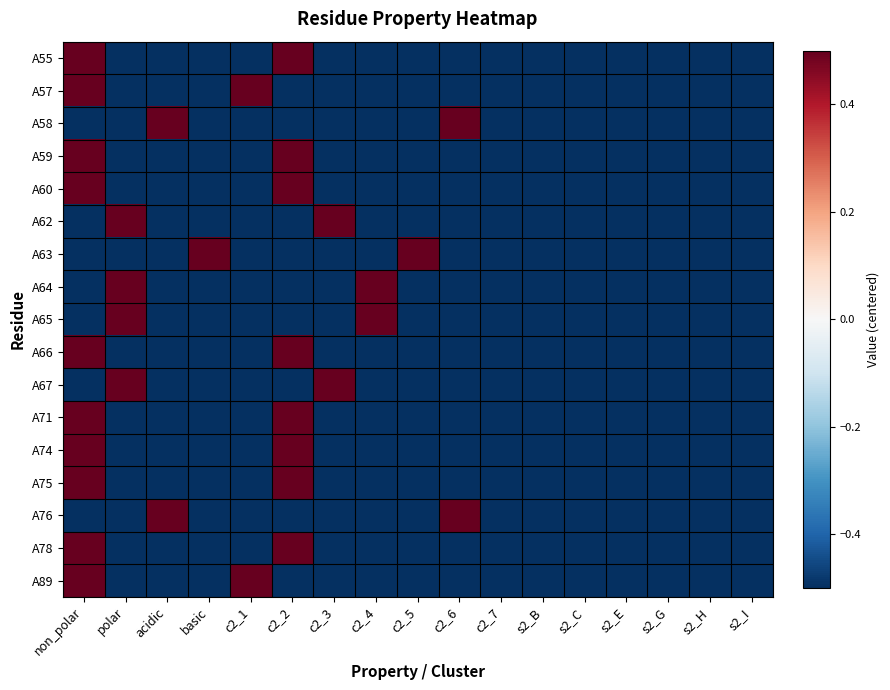

Reading left to right, transcribe all the data shown in this chart.

A55: non_polar=0.5	polar=-0.5	acidic=-0.5	basic=-0.5	c2_1=-0.5	c2_2=0.5	c2_3=-0.5	c2_4=-0.5	c2_5=-0.5	c2_6=-0.5	c2_7=-0.5	s2_B=-0.5	s2_C=-0.5	s2_E=-0.5	s2_G=-0.5	s2_H=-0.5	s2_I=-0.5
A57: non_polar=0.5	polar=-0.5	acidic=-0.5	basic=-0.5	c2_1=0.5	c2_2=-0.5	c2_3=-0.5	c2_4=-0.5	c2_5=-0.5	c2_6=-0.5	c2_7=-0.5	s2_B=-0.5	s2_C=-0.5	s2_E=-0.5	s2_G=-0.5	s2_H=-0.5	s2_I=-0.5
A58: non_polar=-0.5	polar=-0.5	acidic=0.5	basic=-0.5	c2_1=-0.5	c2_2=-0.5	c2_3=-0.5	c2_4=-0.5	c2_5=-0.5	c2_6=0.5	c2_7=-0.5	s2_B=-0.5	s2_C=-0.5	s2_E=-0.5	s2_G=-0.5	s2_H=-0.5	s2_I=-0.5
A59: non_polar=0.5	polar=-0.5	acidic=-0.5	basic=-0.5	c2_1=-0.5	c2_2=0.5	c2_3=-0.5	c2_4=-0.5	c2_5=-0.5	c2_6=-0.5	c2_7=-0.5	s2_B=-0.5	s2_C=-0.5	s2_E=-0.5	s2_G=-0.5	s2_H=-0.5	s2_I=-0.5
A60: non_polar=0.5	polar=-0.5	acidic=-0.5	basic=-0.5	c2_1=-0.5	c2_2=0.5	c2_3=-0.5	c2_4=-0.5	c2_5=-0.5	c2_6=-0.5	c2_7=-0.5	s2_B=-0.5	s2_C=-0.5	s2_E=-0.5	s2_G=-0.5	s2_H=-0.5	s2_I=-0.5
A62: non_polar=-0.5	polar=0.5	acidic=-0.5	basic=-0.5	c2_1=-0.5	c2_2=-0.5	c2_3=0.5	c2_4=-0.5	c2_5=-0.5	c2_6=-0.5	c2_7=-0.5	s2_B=-0.5	s2_C=-0.5	s2_E=-0.5	s2_G=-0.5	s2_H=-0.5	s2_I=-0.5
A63: non_polar=-0.5	polar=-0.5	acidic=-0.5	basic=0.5	c2_1=-0.5	c2_2=-0.5	c2_3=-0.5	c2_4=-0.5	c2_5=0.5	c2_6=-0.5	c2_7=-0.5	s2_B=-0.5	s2_C=-0.5	s2_E=-0.5	s2_G=-0.5	s2_H=-0.5	s2_I=-0.5
A64: non_polar=-0.5	polar=0.5	acidic=-0.5	basic=-0.5	c2_1=-0.5	c2_2=-0.5	c2_3=-0.5	c2_4=0.5	c2_5=-0.5	c2_6=-0.5	c2_7=-0.5	s2_B=-0.5	s2_C=-0.5	s2_E=-0.5	s2_G=-0.5	s2_H=-0.5	s2_I=-0.5
A65: non_polar=-0.5	polar=0.5	acidic=-0.5	basic=-0.5	c2_1=-0.5	c2_2=-0.5	c2_3=-0.5	c2_4=0.5	c2_5=-0.5	c2_6=-0.5	c2_7=-0.5	s2_B=-0.5	s2_C=-0.5	s2_E=-0.5	s2_G=-0.5	s2_H=-0.5	s2_I=-0.5
A66: non_polar=0.5	polar=-0.5	acidic=-0.5	basic=-0.5	c2_1=-0.5	c2_2=0.5	c2_3=-0.5	c2_4=-0.5	c2_5=-0.5	c2_6=-0.5	c2_7=-0.5	s2_B=-0.5	s2_C=-0.5	s2_E=-0.5	s2_G=-0.5	s2_H=-0.5	s2_I=-0.5
A67: non_polar=-0.5	polar=0.5	acidic=-0.5	basic=-0.5	c2_1=-0.5	c2_2=-0.5	c2_3=0.5	c2_4=-0.5	c2_5=-0.5	c2_6=-0.5	c2_7=-0.5	s2_B=-0.5	s2_C=-0.5	s2_E=-0.5	s2_G=-0.5	s2_H=-0.5	s2_I=-0.5
A71: non_polar=0.5	polar=-0.5	acidic=-0.5	basic=-0.5	c2_1=-0.5	c2_2=0.5	c2_3=-0.5	c2_4=-0.5	c2_5=-0.5	c2_6=-0.5	c2_7=-0.5	s2_B=-0.5	s2_C=-0.5	s2_E=-0.5	s2_G=-0.5	s2_H=-0.5	s2_I=-0.5
A74: non_polar=0.5	polar=-0.5	acidic=-0.5	basic=-0.5	c2_1=-0.5	c2_2=0.5	c2_3=-0.5	c2_4=-0.5	c2_5=-0.5	c2_6=-0.5	c2_7=-0.5	s2_B=-0.5	s2_C=-0.5	s2_E=-0.5	s2_G=-0.5	s2_H=-0.5	s2_I=-0.5
A75: non_polar=0.5	polar=-0.5	acidic=-0.5	basic=-0.5	c2_1=-0.5	c2_2=0.5	c2_3=-0.5	c2_4=-0.5	c2_5=-0.5	c2_6=-0.5	c2_7=-0.5	s2_B=-0.5	s2_C=-0.5	s2_E=-0.5	s2_G=-0.5	s2_H=-0.5	s2_I=-0.5
A76: non_polar=-0.5	polar=-0.5	acidic=0.5	basic=-0.5	c2_1=-0.5	c2_2=-0.5	c2_3=-0.5	c2_4=-0.5	c2_5=-0.5	c2_6=0.5	c2_7=-0.5	s2_B=-0.5	s2_C=-0.5	s2_E=-0.5	s2_G=-0.5	s2_H=-0.5	s2_I=-0.5
A78: non_polar=0.5	polar=-0.5	acidic=-0.5	basic=-0.5	c2_1=-0.5	c2_2=0.5	c2_3=-0.5	c2_4=-0.5	c2_5=-0.5	c2_6=-0.5	c2_7=-0.5	s2_B=-0.5	s2_C=-0.5	s2_E=-0.5	s2_G=-0.5	s2_H=-0.5	s2_I=-0.5
A89: non_polar=0.5	polar=-0.5	acidic=-0.5	basic=-0.5	c2_1=0.5	c2_2=-0.5	c2_3=-0.5	c2_4=-0.5	c2_5=-0.5	c2_6=-0.5	c2_7=-0.5	s2_B=-0.5	s2_C=-0.5	s2_E=-0.5	s2_G=-0.5	s2_H=-0.5	s2_I=-0.5